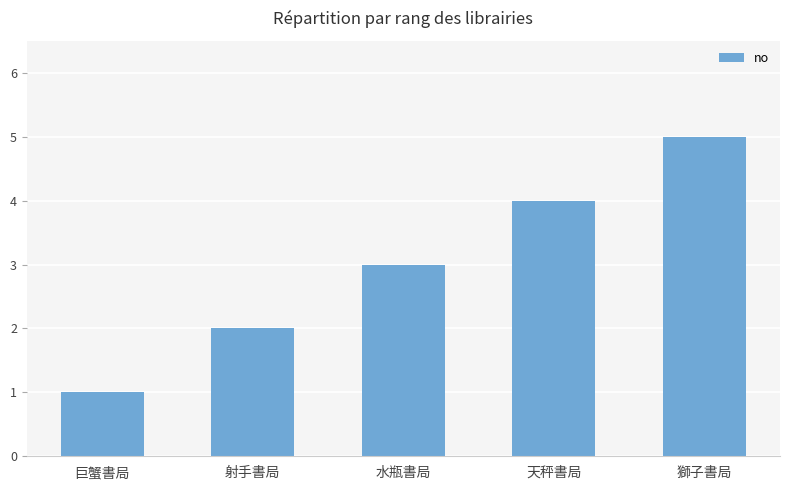

Does the chart contain stacked bars?

No